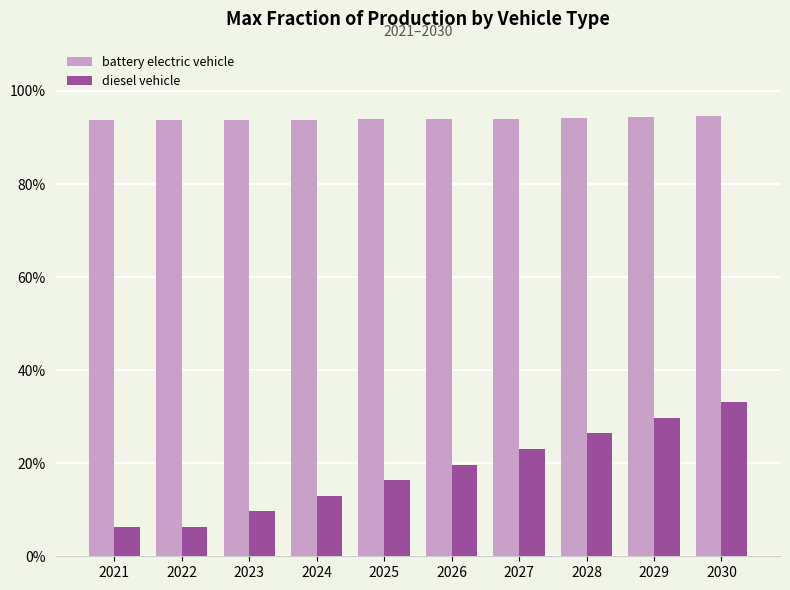

Is the value of battery electric vehicle at 2026 greater than the value of diesel vehicle at 2022?

Yes